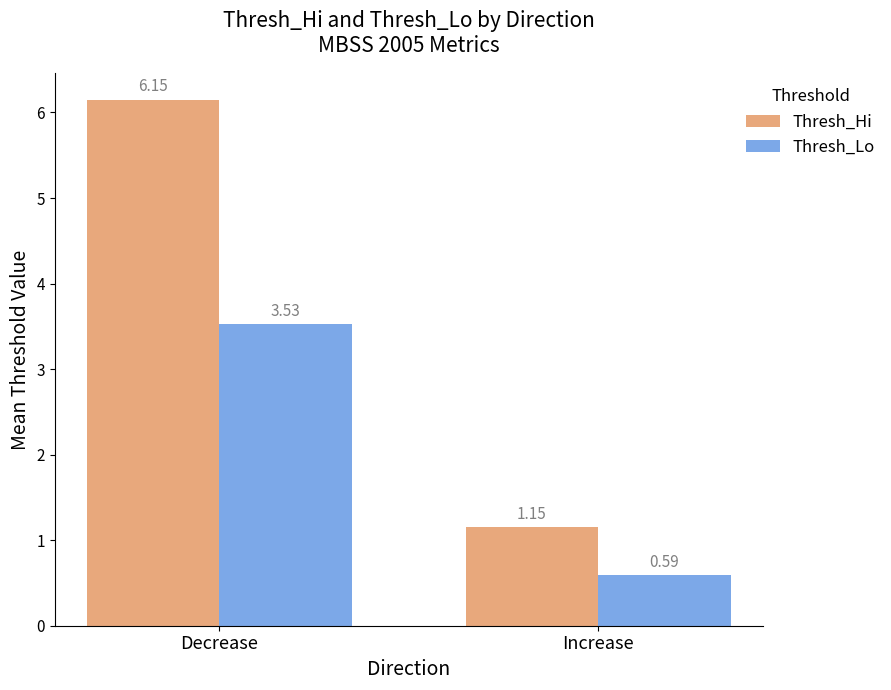

How many series are shown in this chart?

2